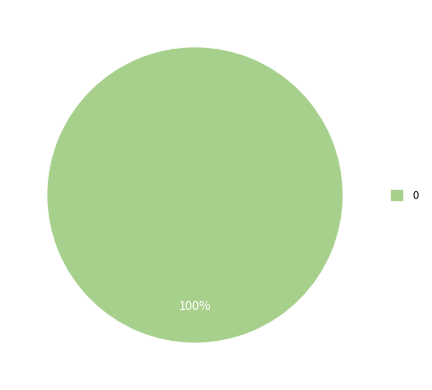

What percentage is the 0 slice, to the nearest percent?

100%